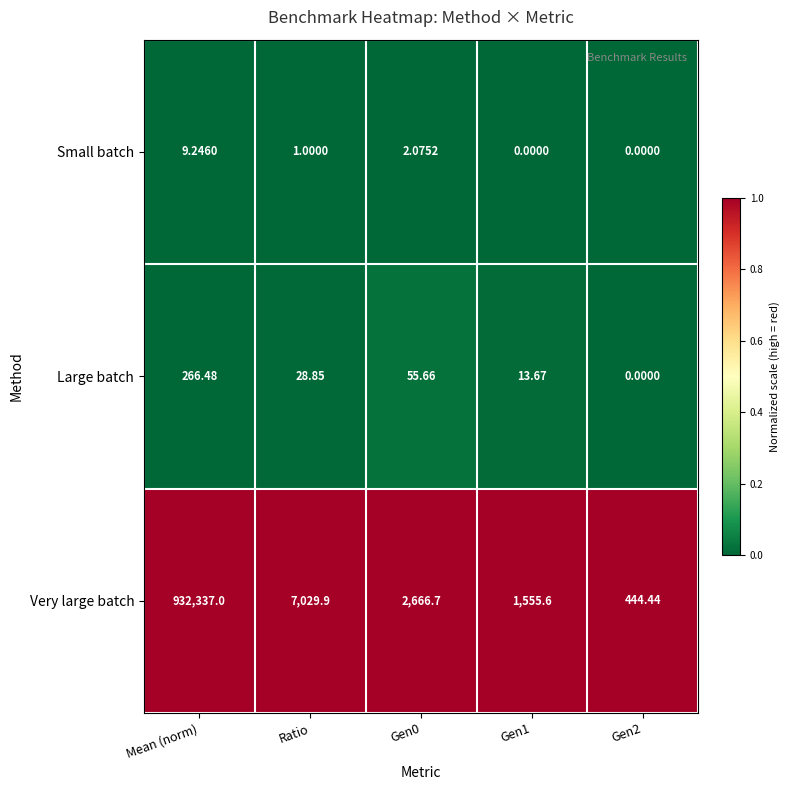

Rank the series at Gen0 from lowest to highest value.

Small batch, Large batch, Very large batch